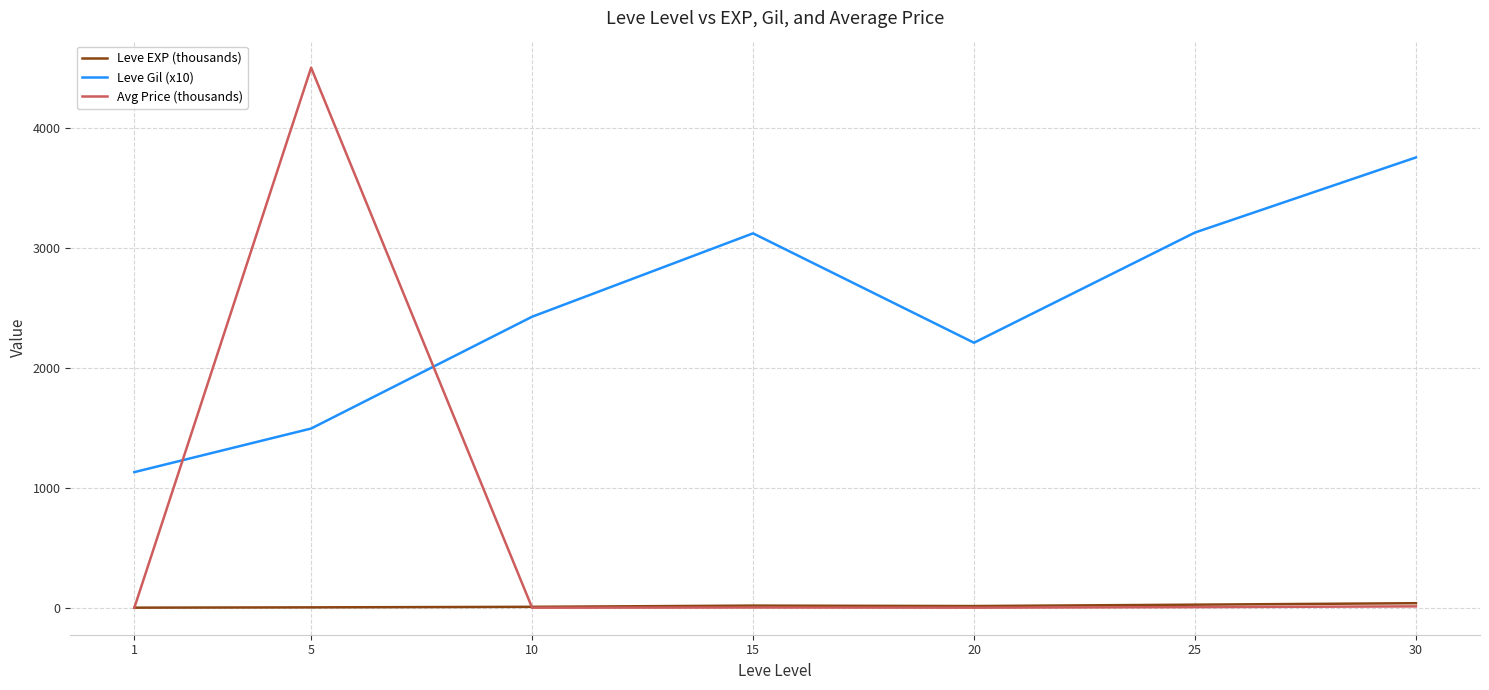

List the series in order of their peak value, highest first.

Avg Price (thousands), Leve Gil (x10), Leve EXP (thousands)